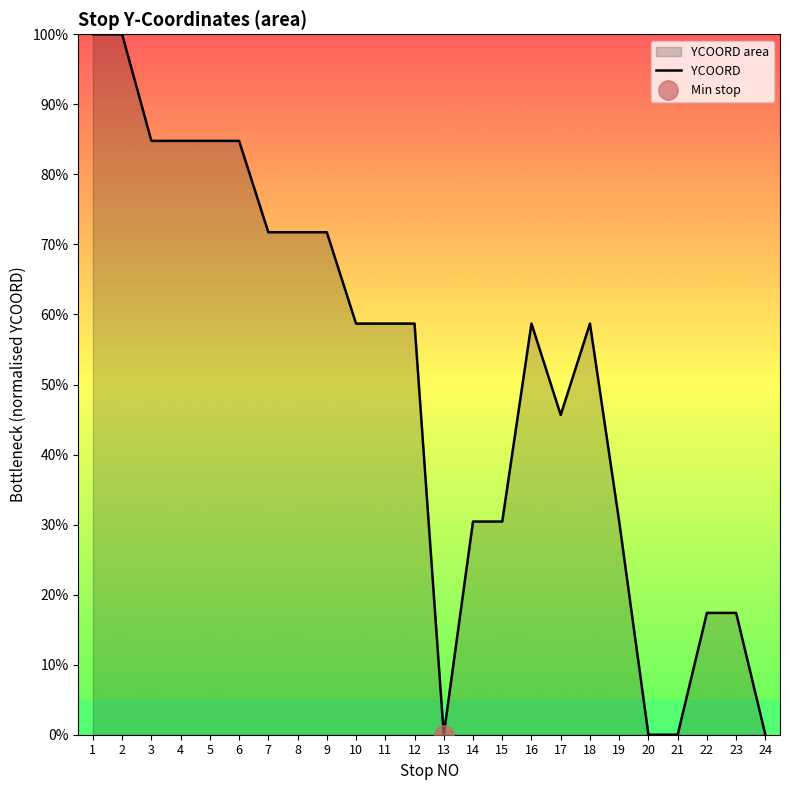

Is it true that the value at 22 is 25.0?

False